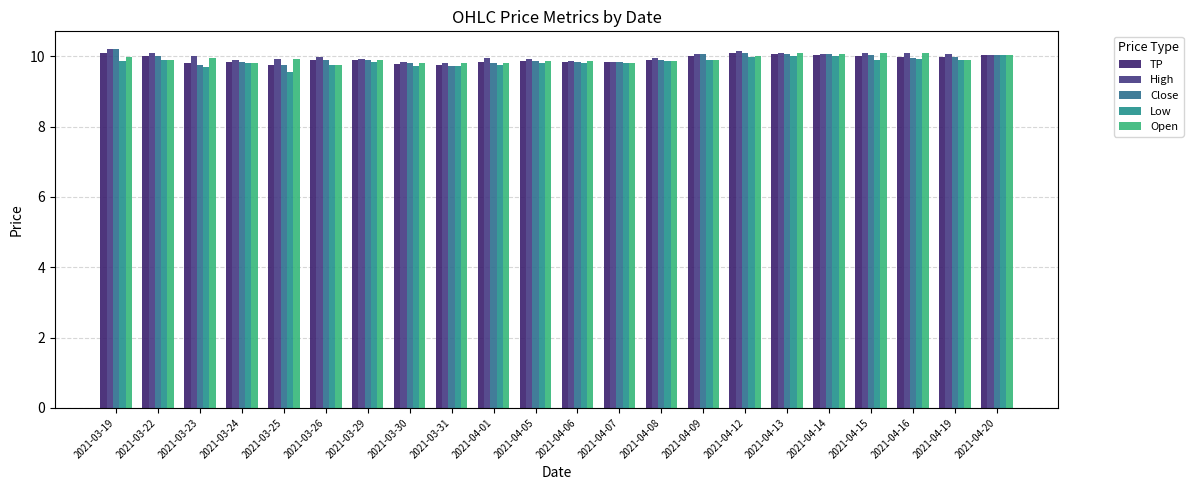

Is it true that TP equals 9.8 at 2021-04-01?

True